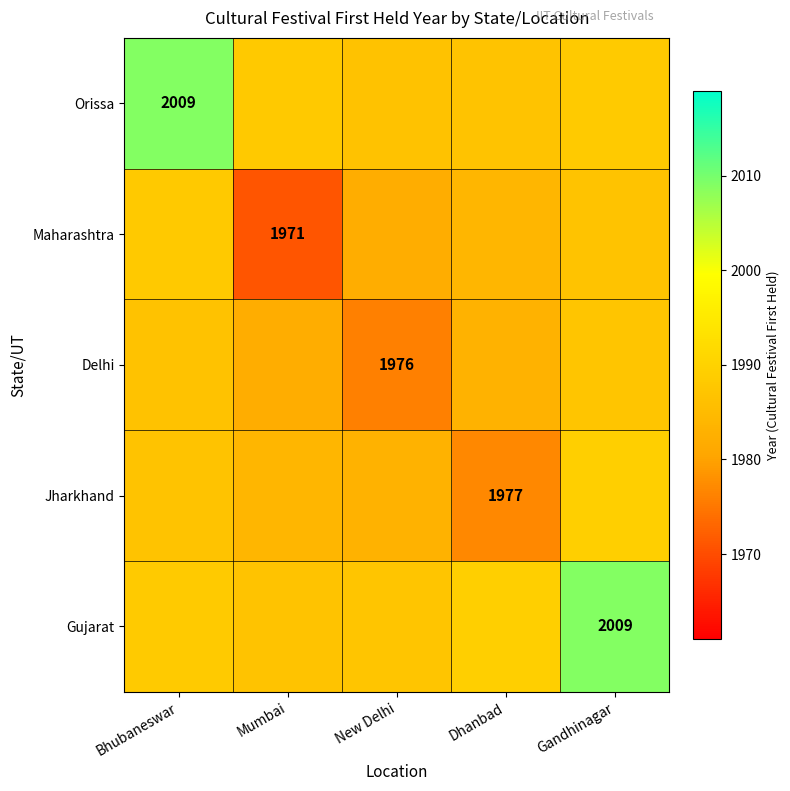

At how many categories does at least one series exceed 1991?

2